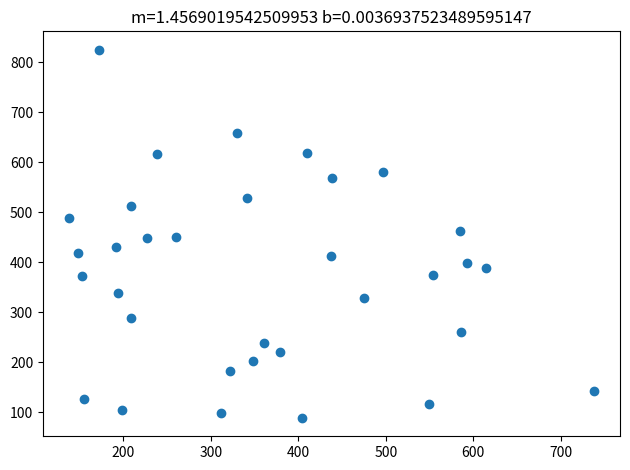

What is the range of Y values (max minus min)?

736.1